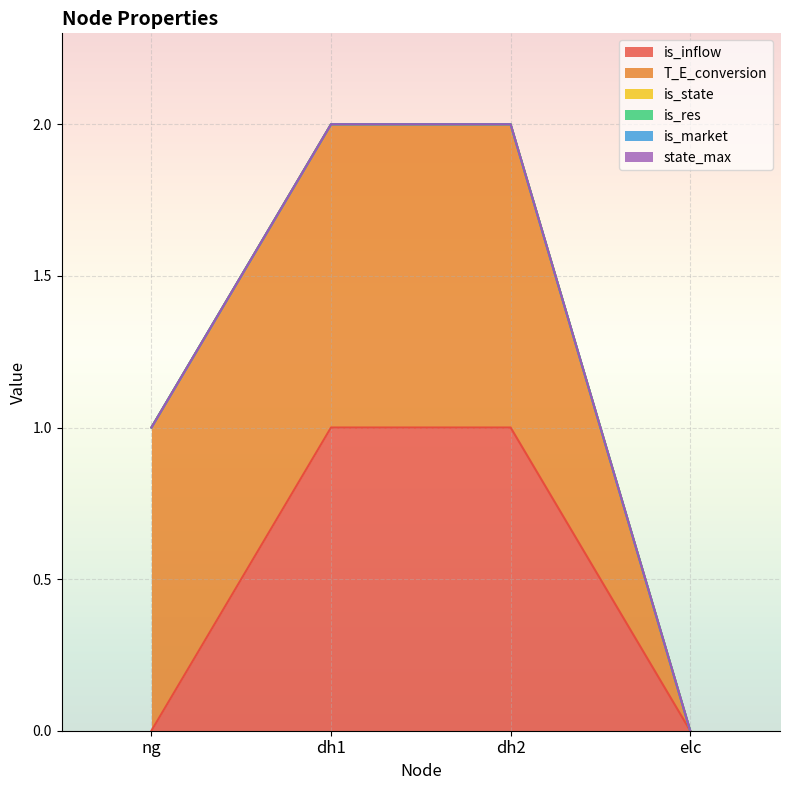

Reading left to right, transcribe all the data shown in this chart.

is_inflow: 0	1	1	0
T_E_conversion: 1	1	1	0
is_state: 0	0	0	0
is_res: 0	0	0	0
is_market: 0	0	0	0
state_max: 0	0	0	0